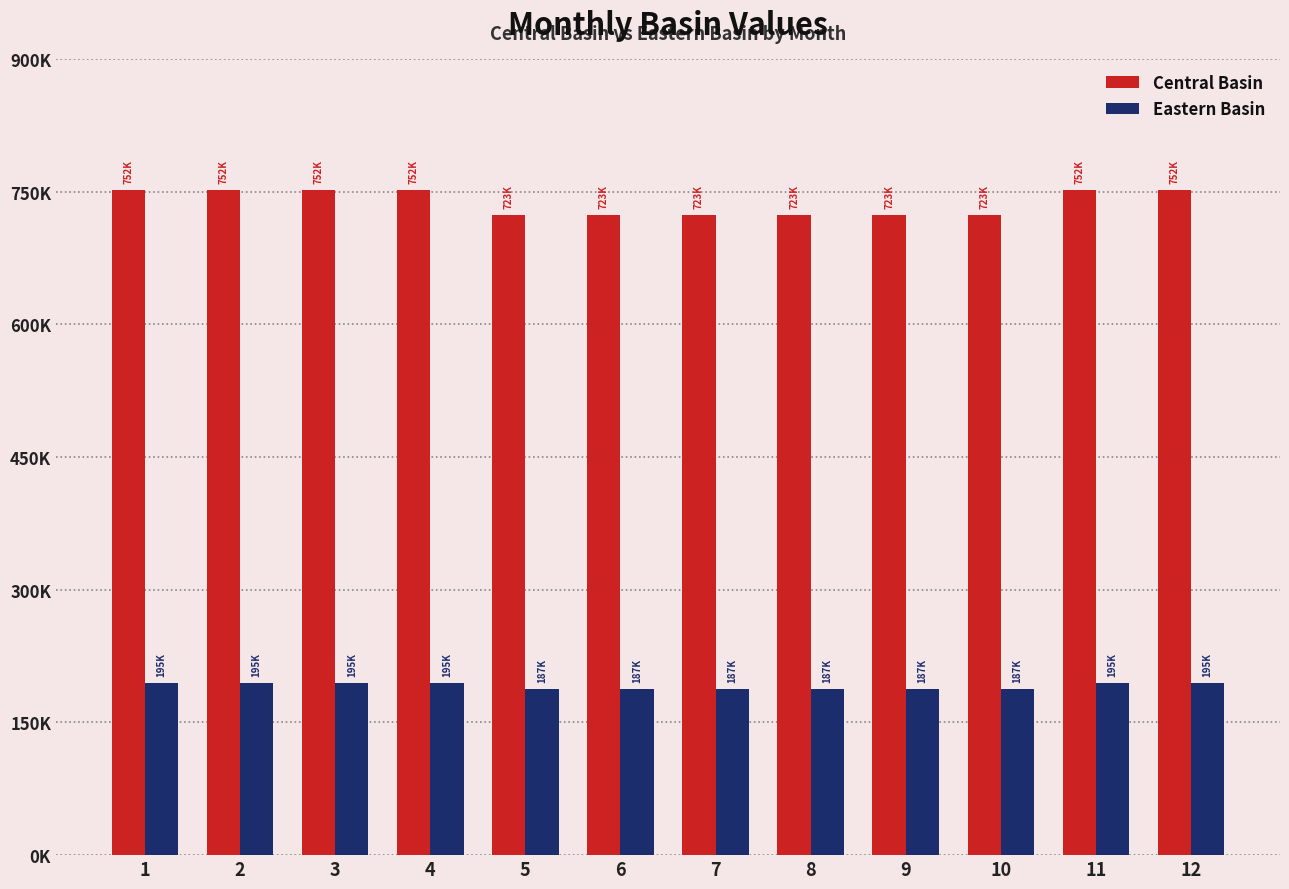

The value of Eastern Basin at 5 is 311725.6. True or false?

False